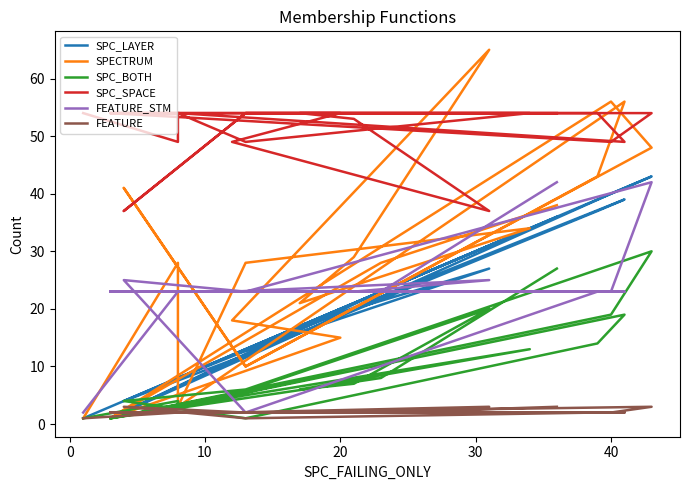

List the series in order of their peak value, highest first.

SPECTRUM, SPC_SPACE, SPC_LAYER, FEATURE_STM, SPC_BOTH, FEATURE